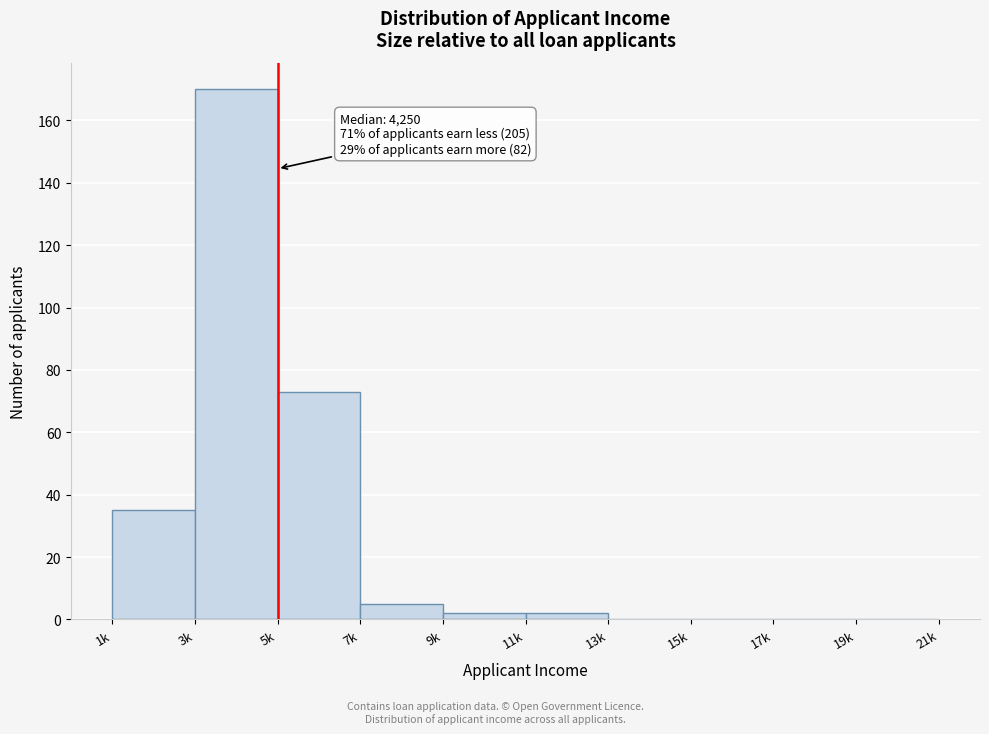

Reading right to left, what are all the values shown in this chart?

19k=0	17k=0	15k=0	13k=0	11k=2	9k=2	7k=5	5k=73	3k=170	1k=35